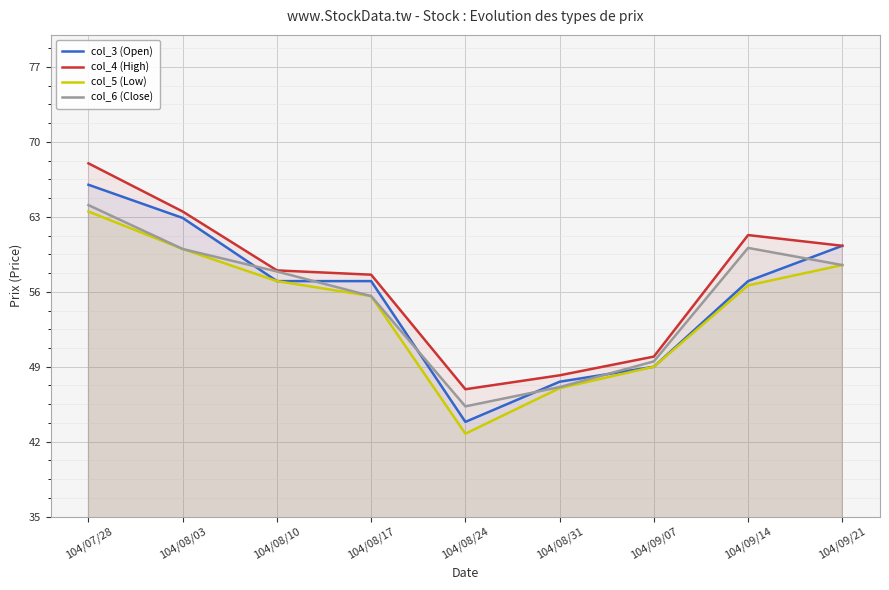

True or false: col_4 (High) has more than 1 interior local peaks.

False